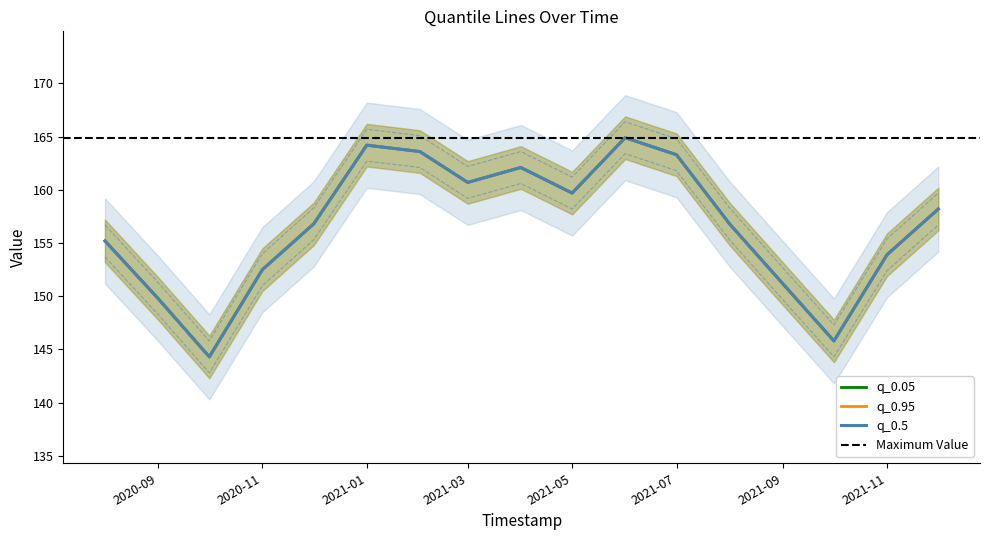

At which label does q_0.5 reach its minimum?

2020-10-01